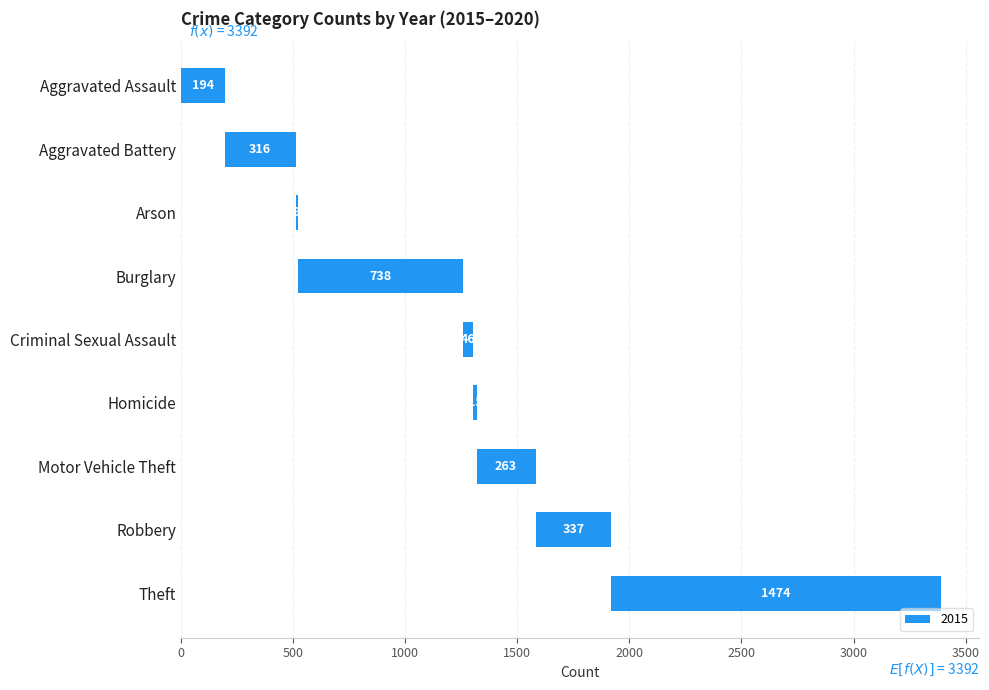

What position from the left is Robbery?

8